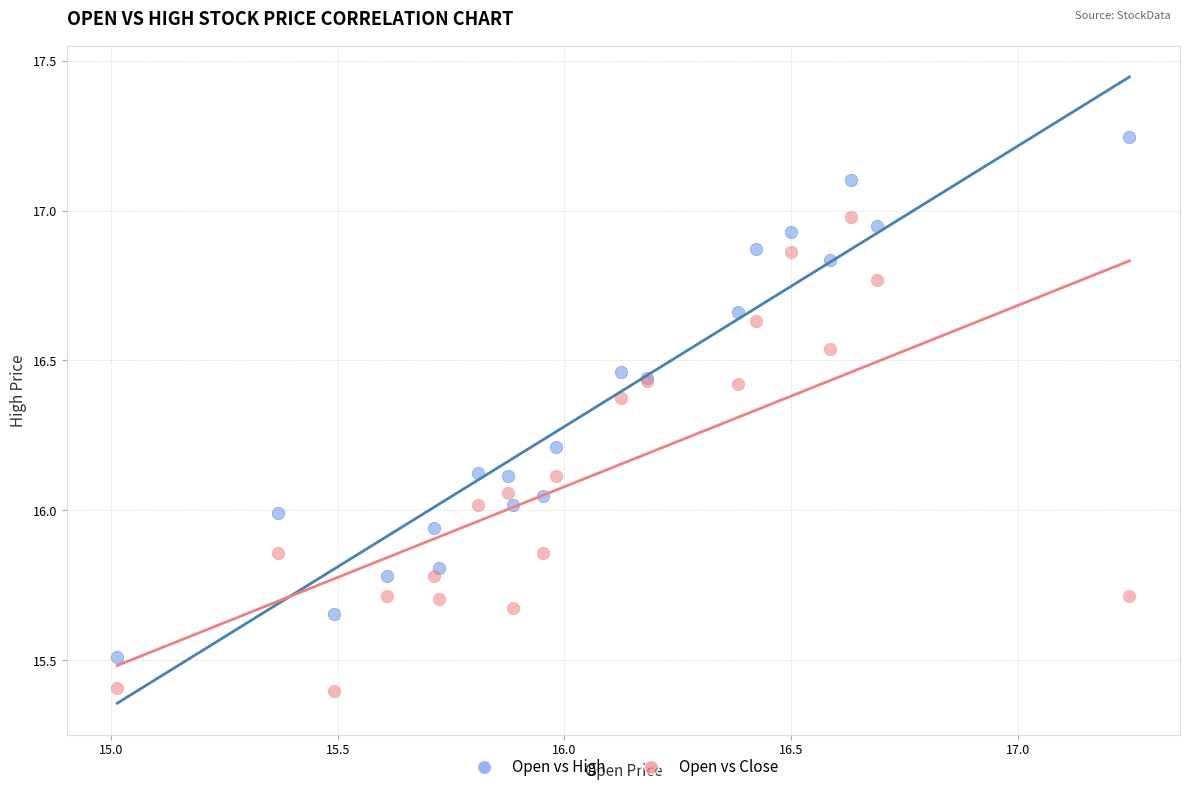

What is the X range (max minus min) for the scatter plot?

2.2